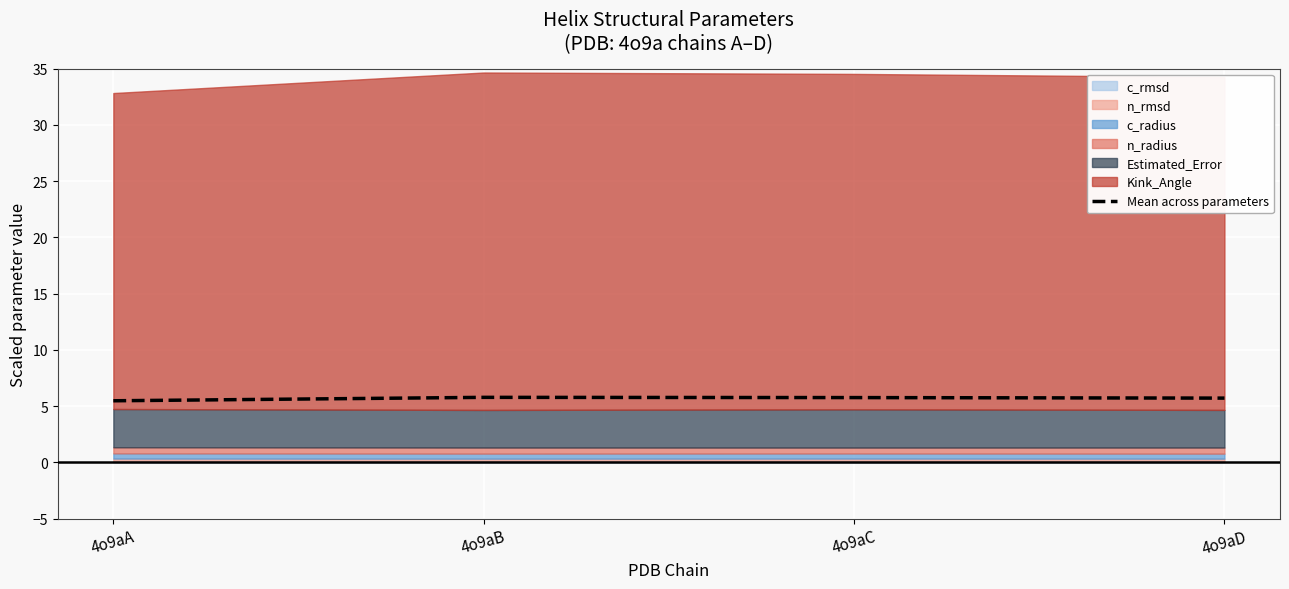

What is the change in value from 4o9aA to 4o9aC?

+0.3